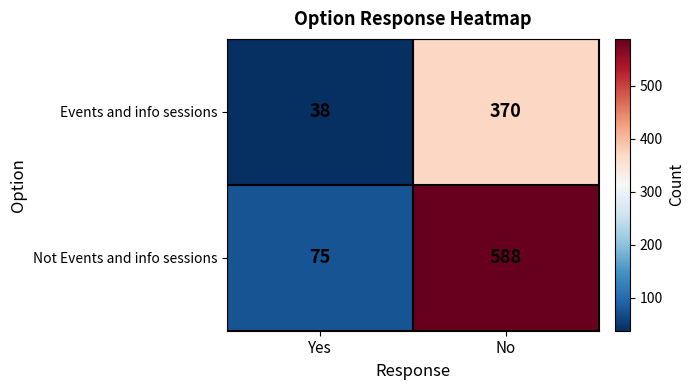

True or false: Not Events and info sessions has a value of 588 at No.

True